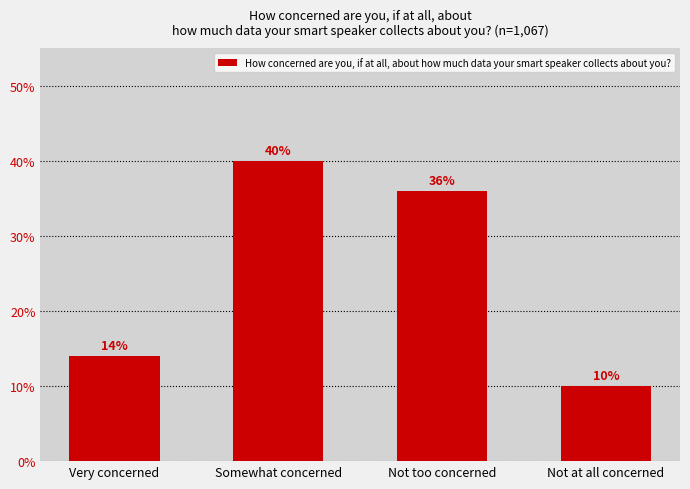

The value at Not too concerned is 0.6. True or false?

False